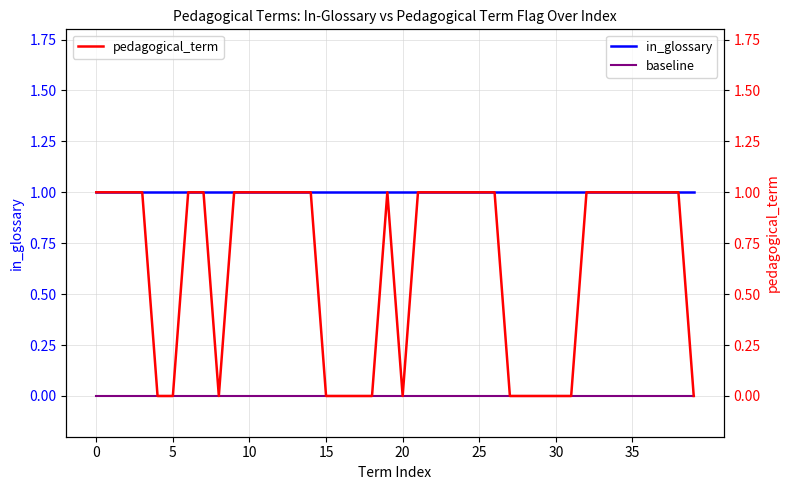

Between 30 and 17, which is larger?

30